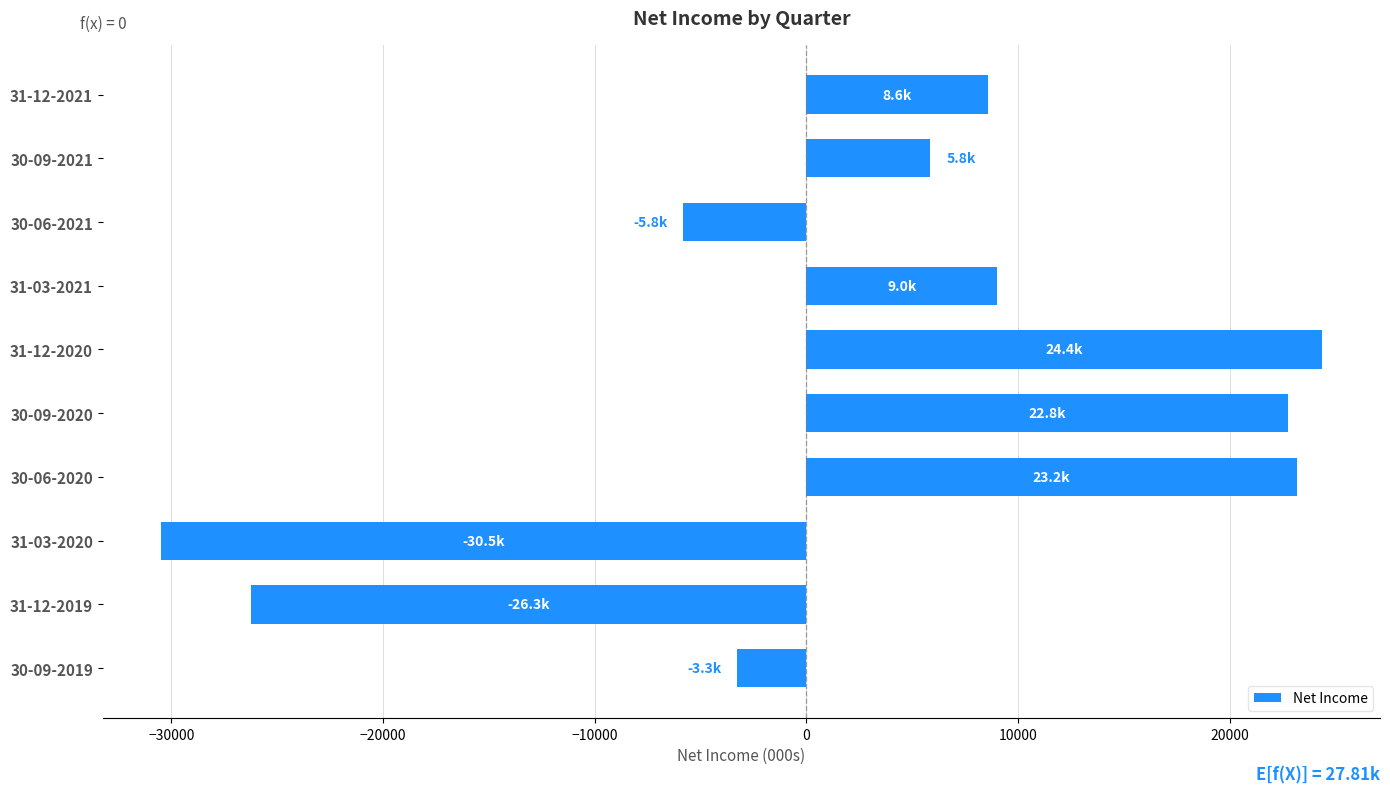

At which category does the chart reach its peak across all series?

31-12-2020